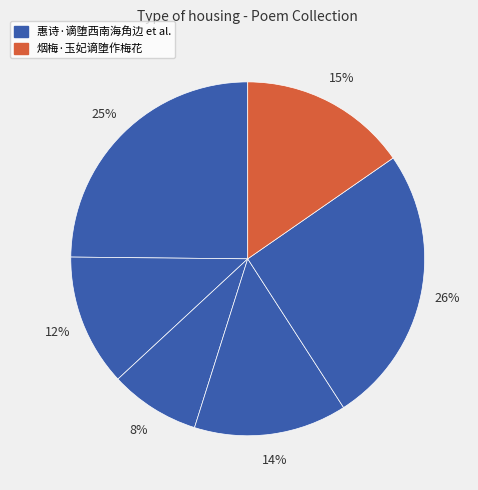

Count the number of slices in the pie.

6